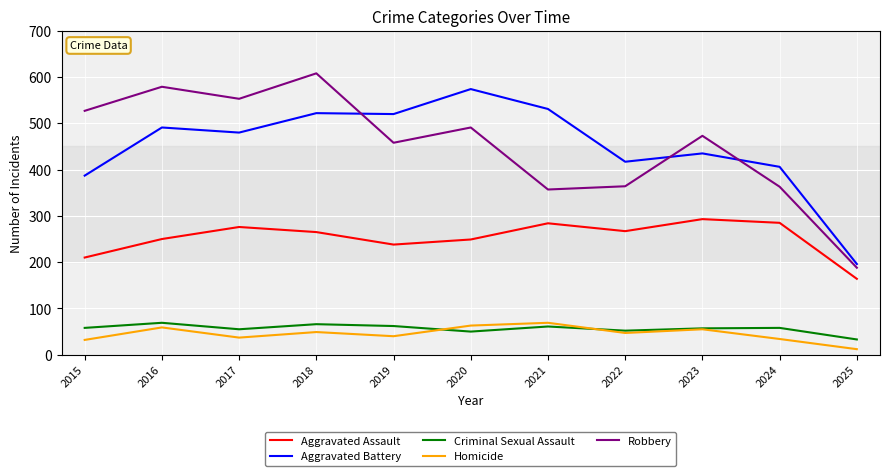

What is the total value across all series at 2019?

1318